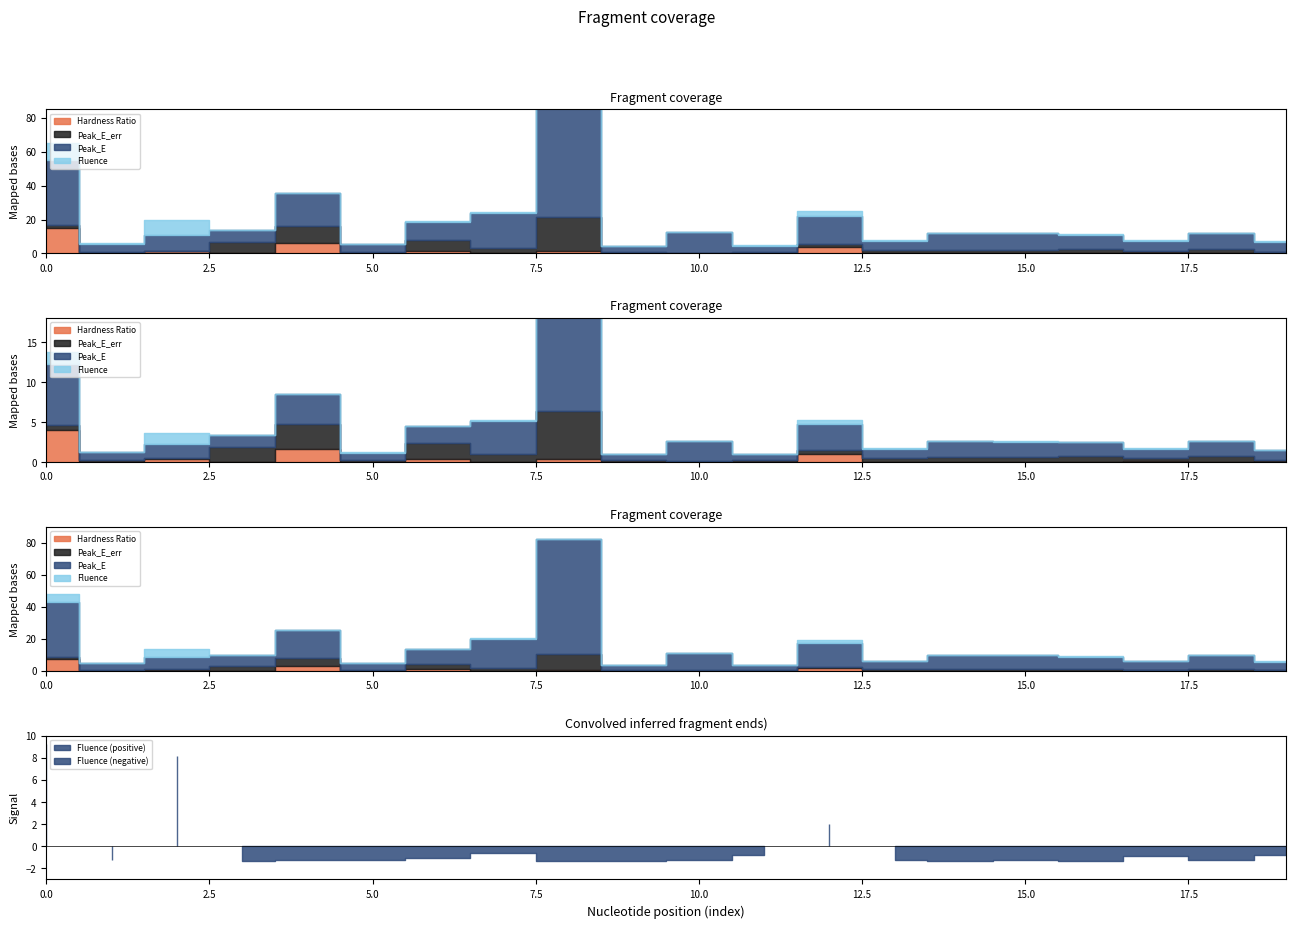

Rank the categories by Peak_E_err value from lowest to highest.

19, 2, 10, 1, 11, 9, 5, 17, 12, 13, 14, 0, 15, 18, 16, 7, 3, 6, 4, 8